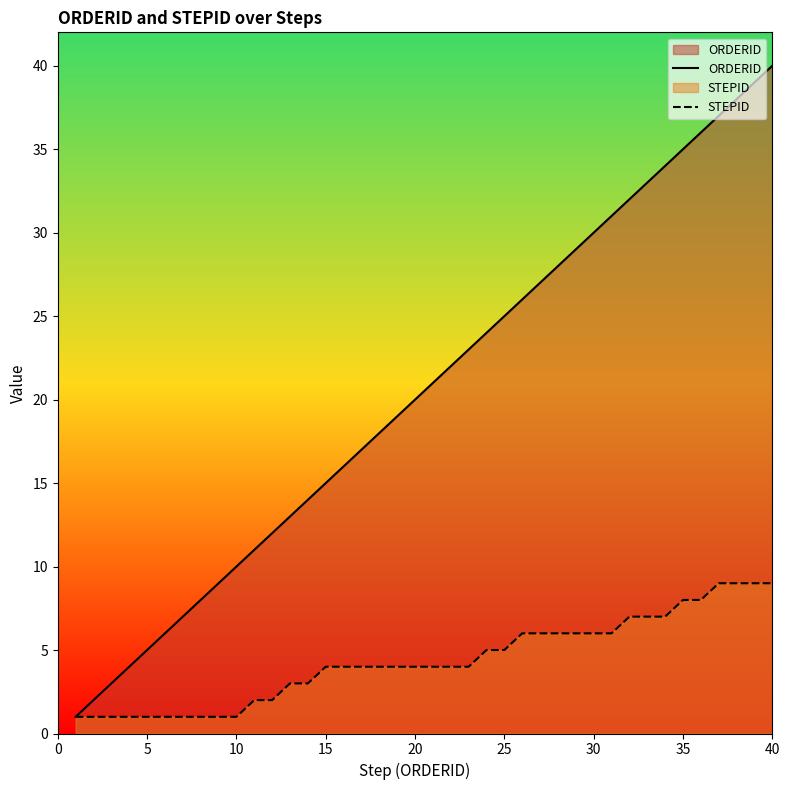

True or false: ORDERID has a value of 7 at 20.

False